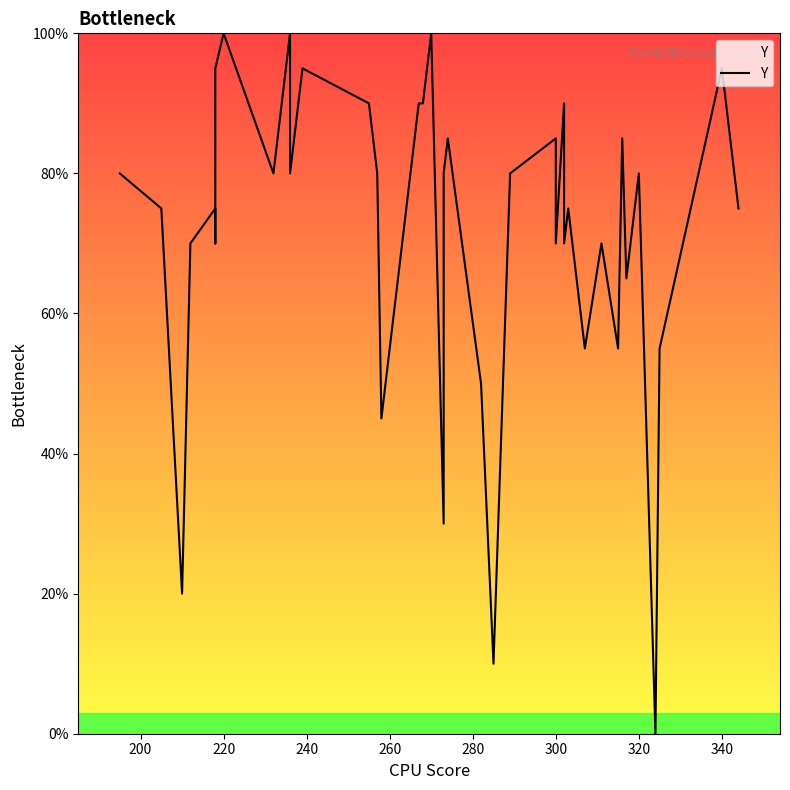

How many distinct data groups are displayed?

1